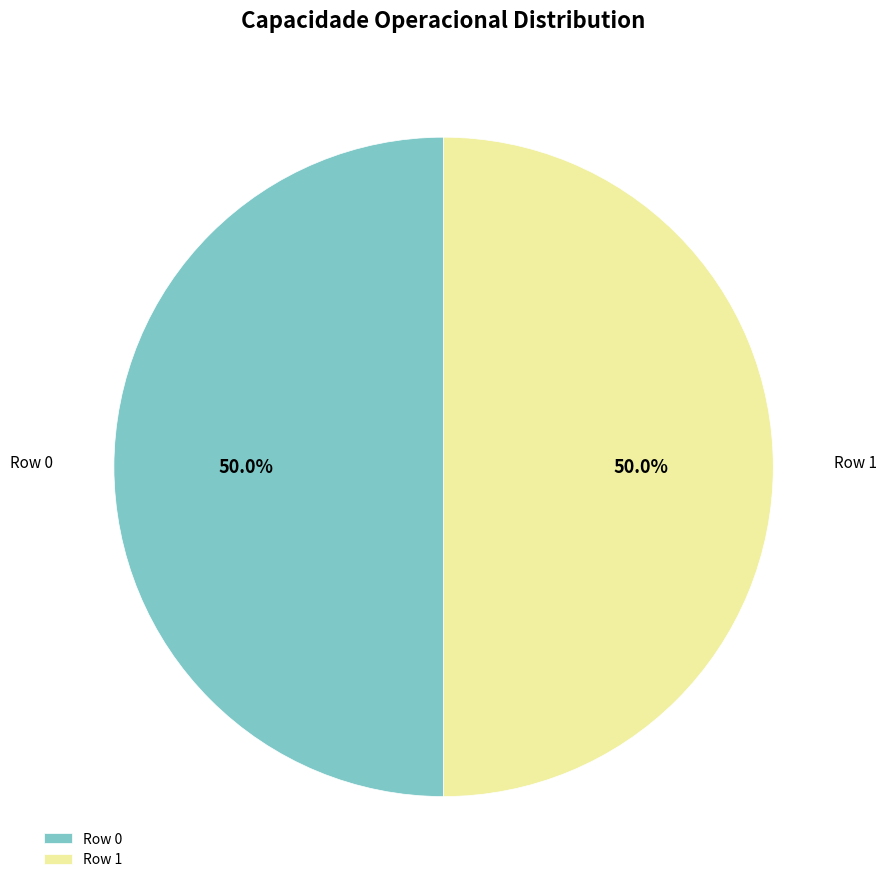

What percentage is the Row 1 slice, to the nearest percent?

50%